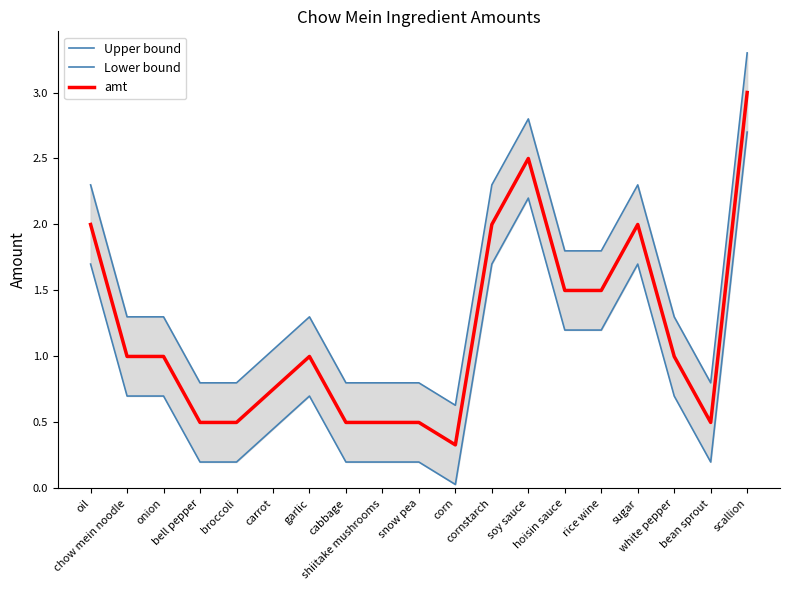

Reading left to right, list all the values displayed in this chart.

Upper bound: 2.3	1.3	1.3	0.8	0.8	1.1	1.3	0.8	0.8	0.8	0.6	2.3	2.8	1.8	1.8	2.3	1.3	0.8	3.3
Lower bound: 1.7	0.7	0.7	0.2	0.2	0.5	0.7	0.2	0.2	0.2	0.0	1.7	2.2	1.2	1.2	1.7	0.7	0.2	2.7
amt: 2.0	1.0	1.0	0.5	0.5	0.8	1.0	0.5	0.5	0.5	0.3	2.0	2.5	1.5	1.5	2.0	1.0	0.5	3.0